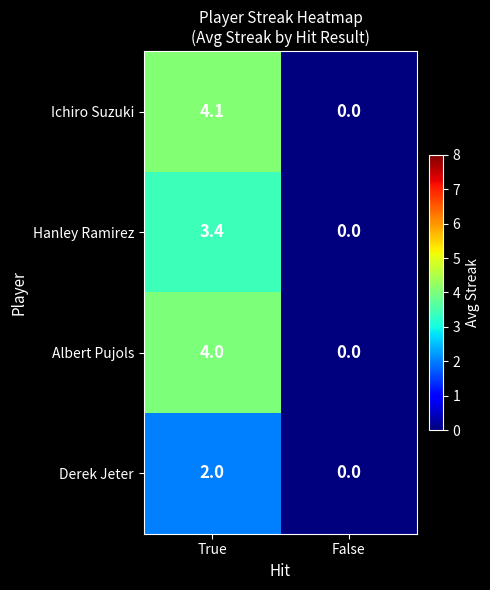

Count the number of categories in the chart.

2